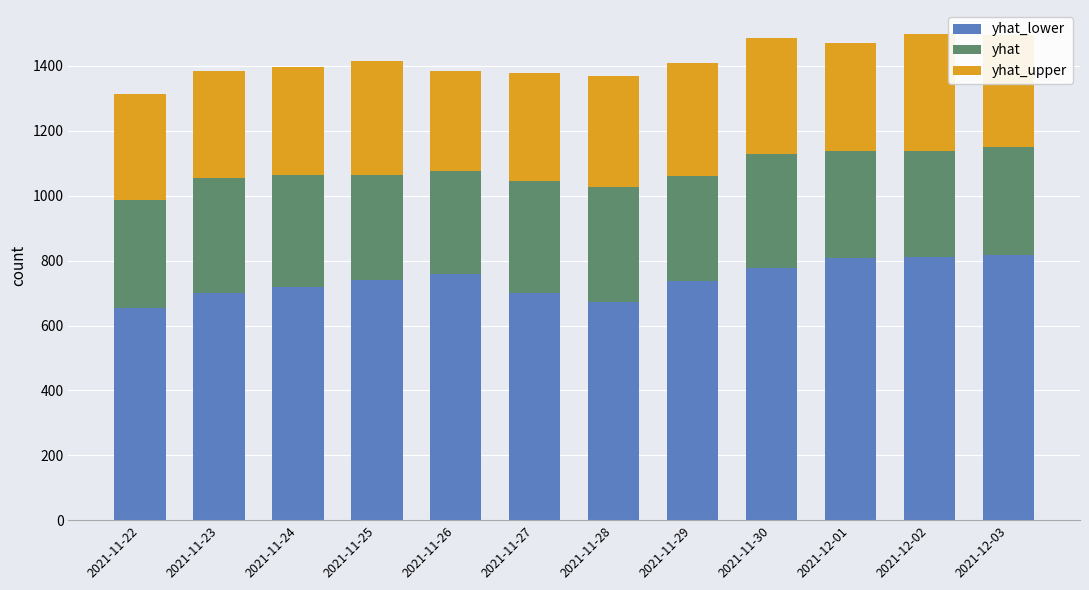

What is the total value across all series at 2021-12-03?

1495.4